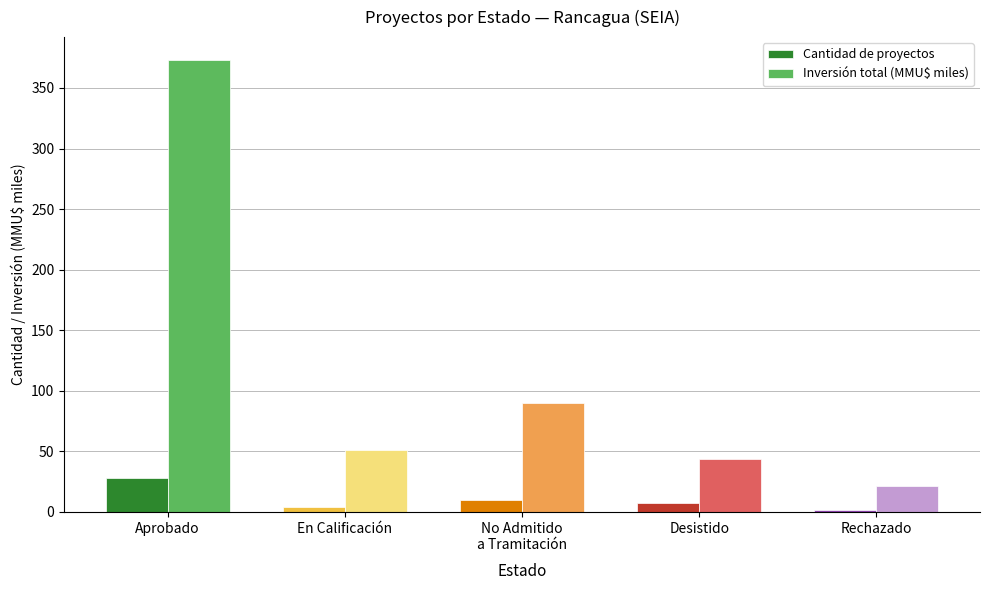

What is the maximum value shown in the chart?

373.3